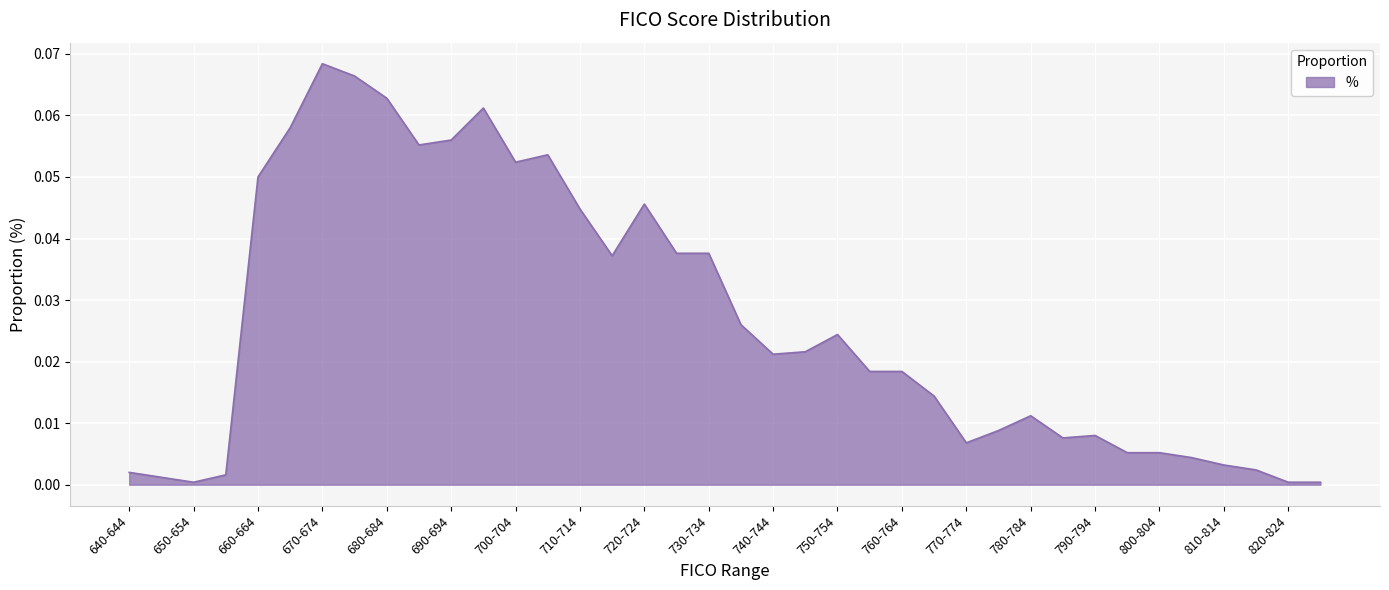

How many points are lower than both their immediate neighbors (excluding endpoints)?

7